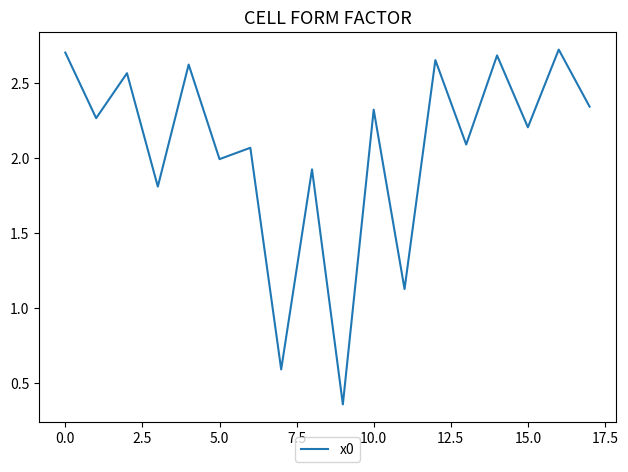

Does the chart have visible grid lines?

No